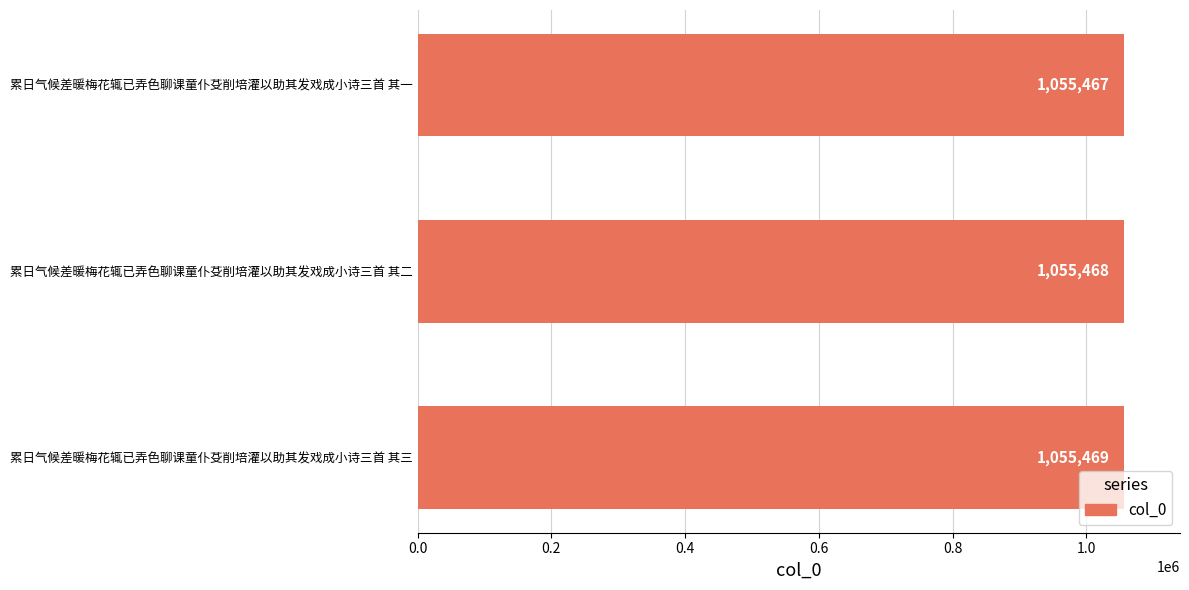

What is the average value?

1055468